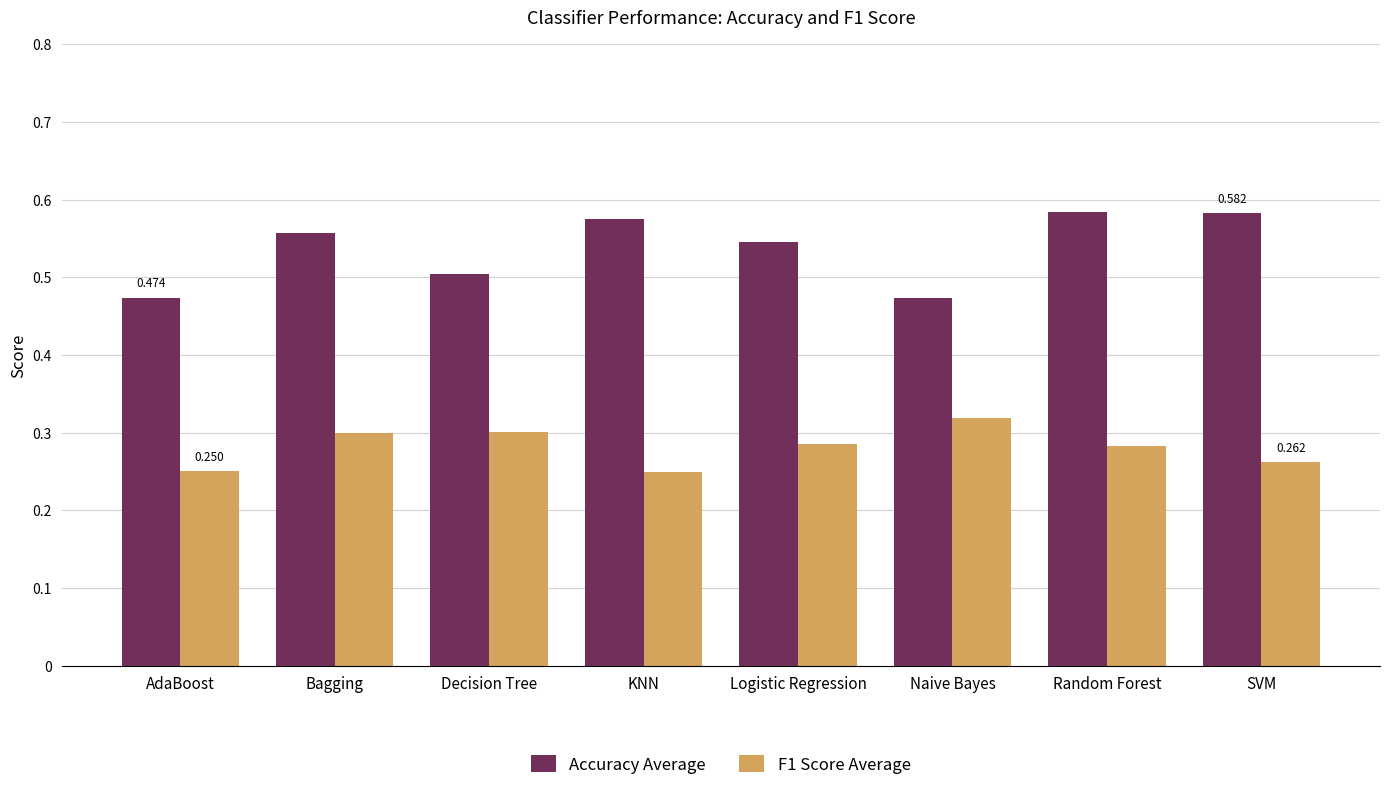

Is the value of F1 Score Average at Logistic Regression greater than the value of Accuracy Average at Random Forest?

No